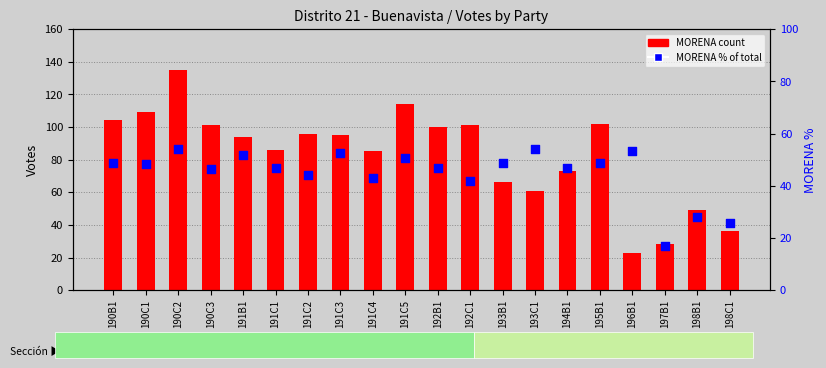

Is the value of MORENA % of total at 190B1 greater than the value of MORENA count at 191C2?

No